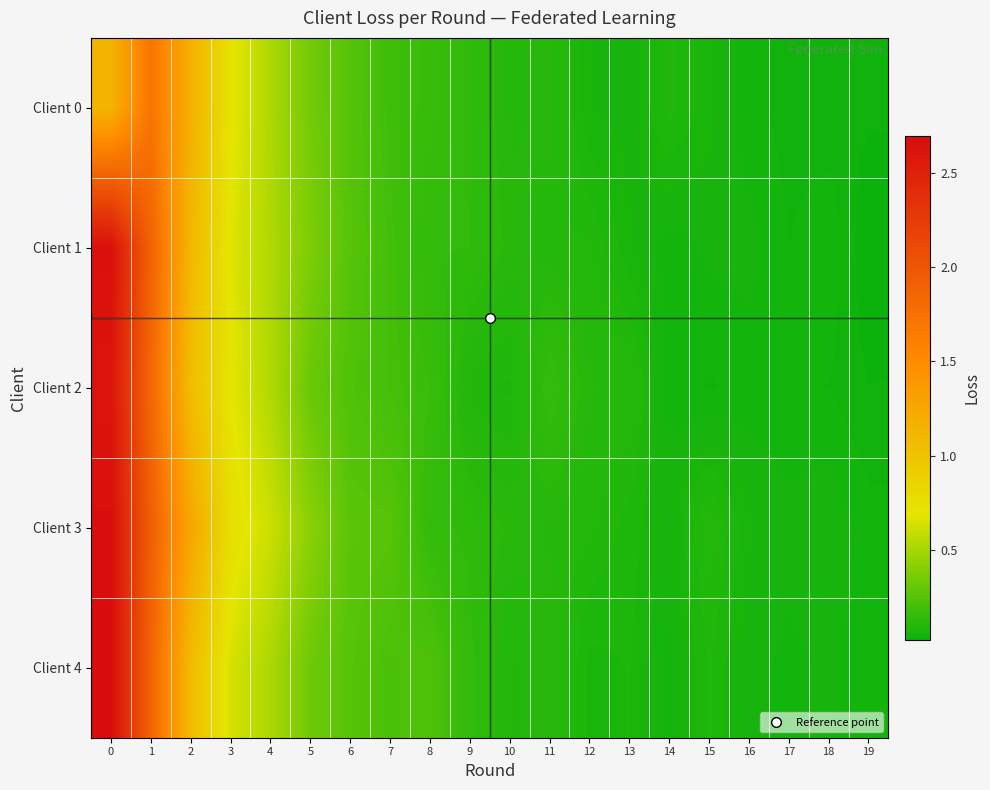

Which category has the lowest value across all series?

19